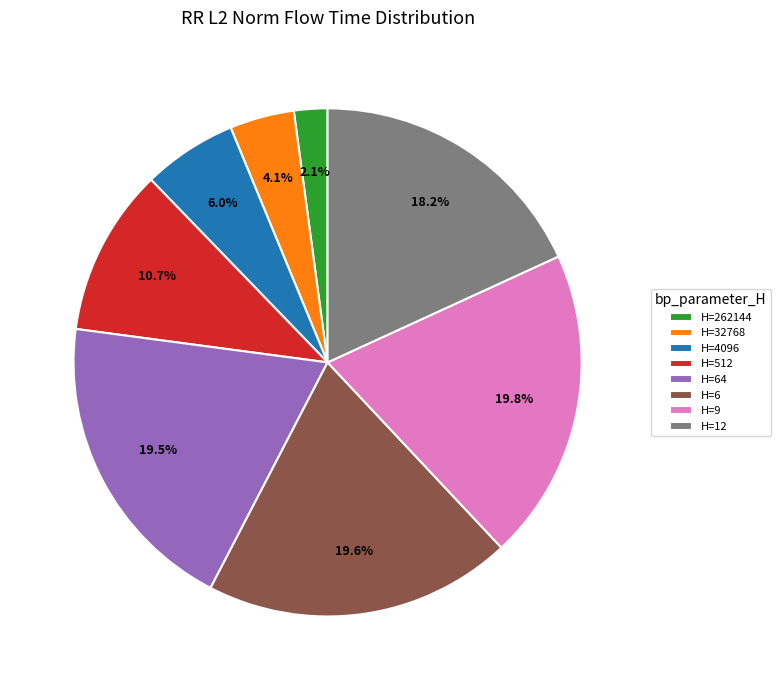

Does H=64 represent more than half of the total?

No